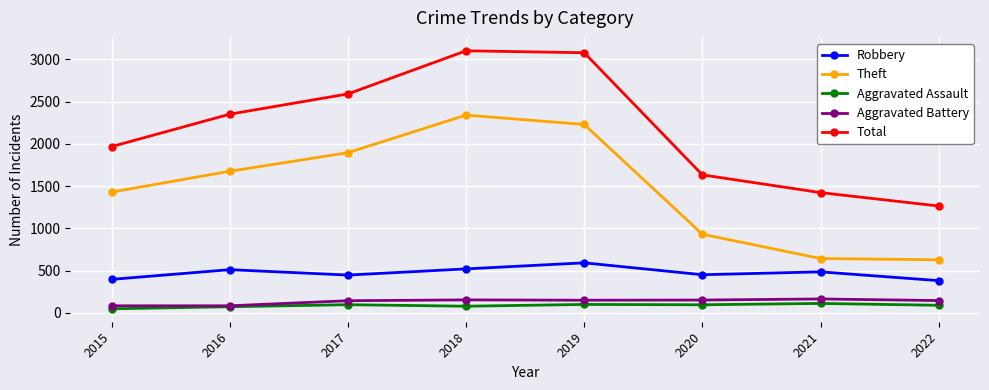

How many lines are shown in the chart?

5